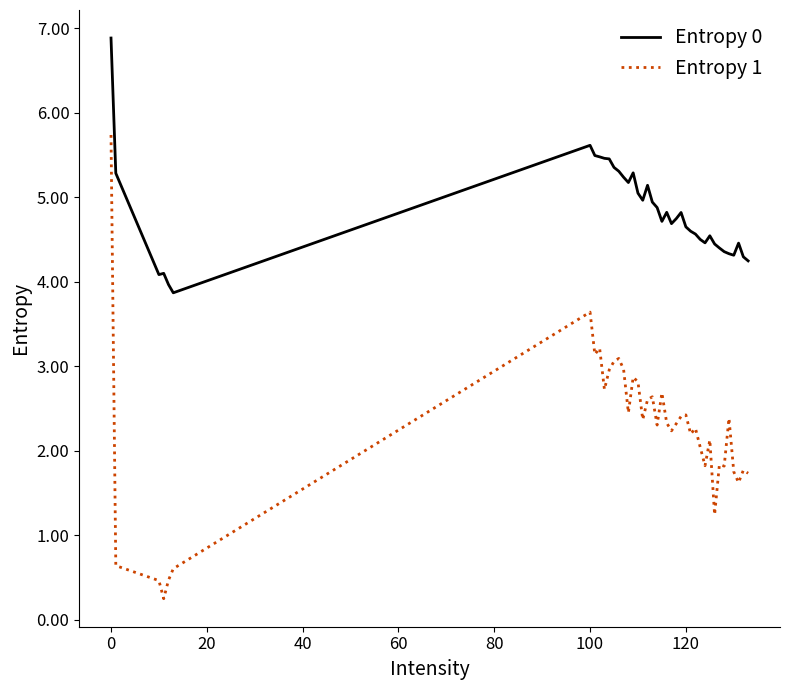

Which series has the widest spread of values?

Entropy 1